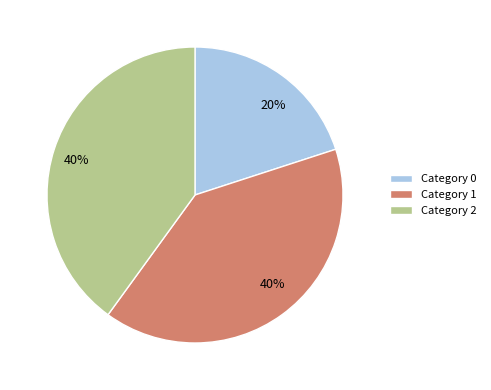

True or false: Category 2 accounts for 46% of the total.

False